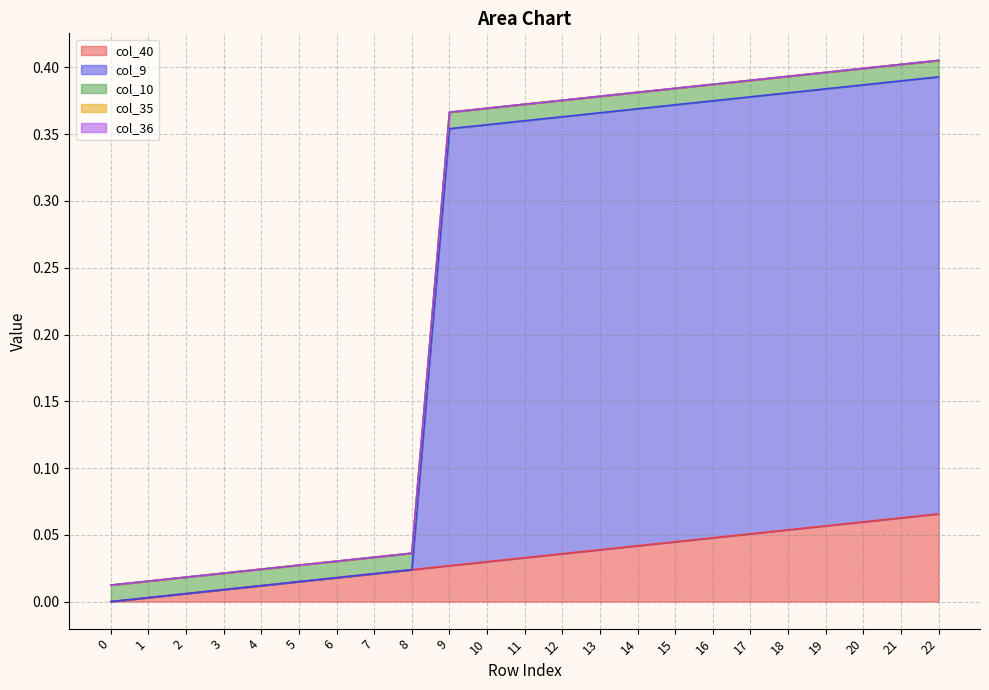

How many values in col_40 are above zero?

22